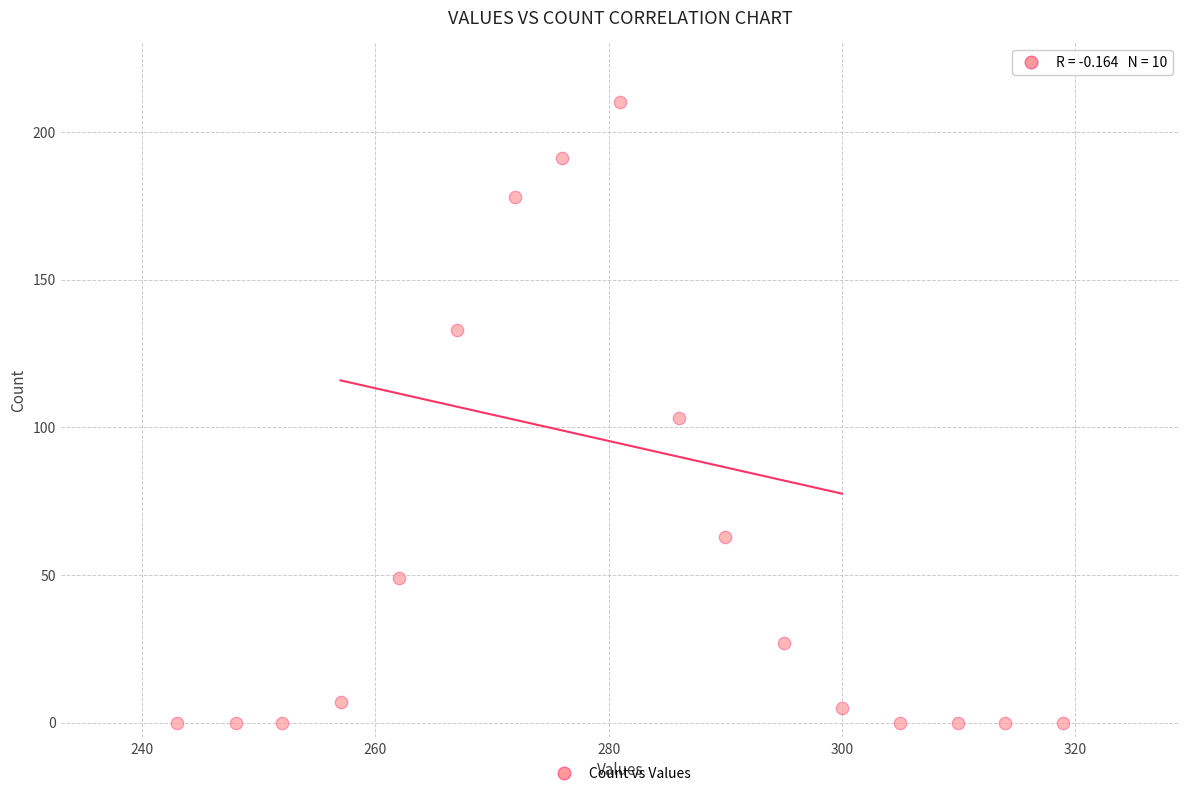

What is the range of Y values (max minus min)?

210